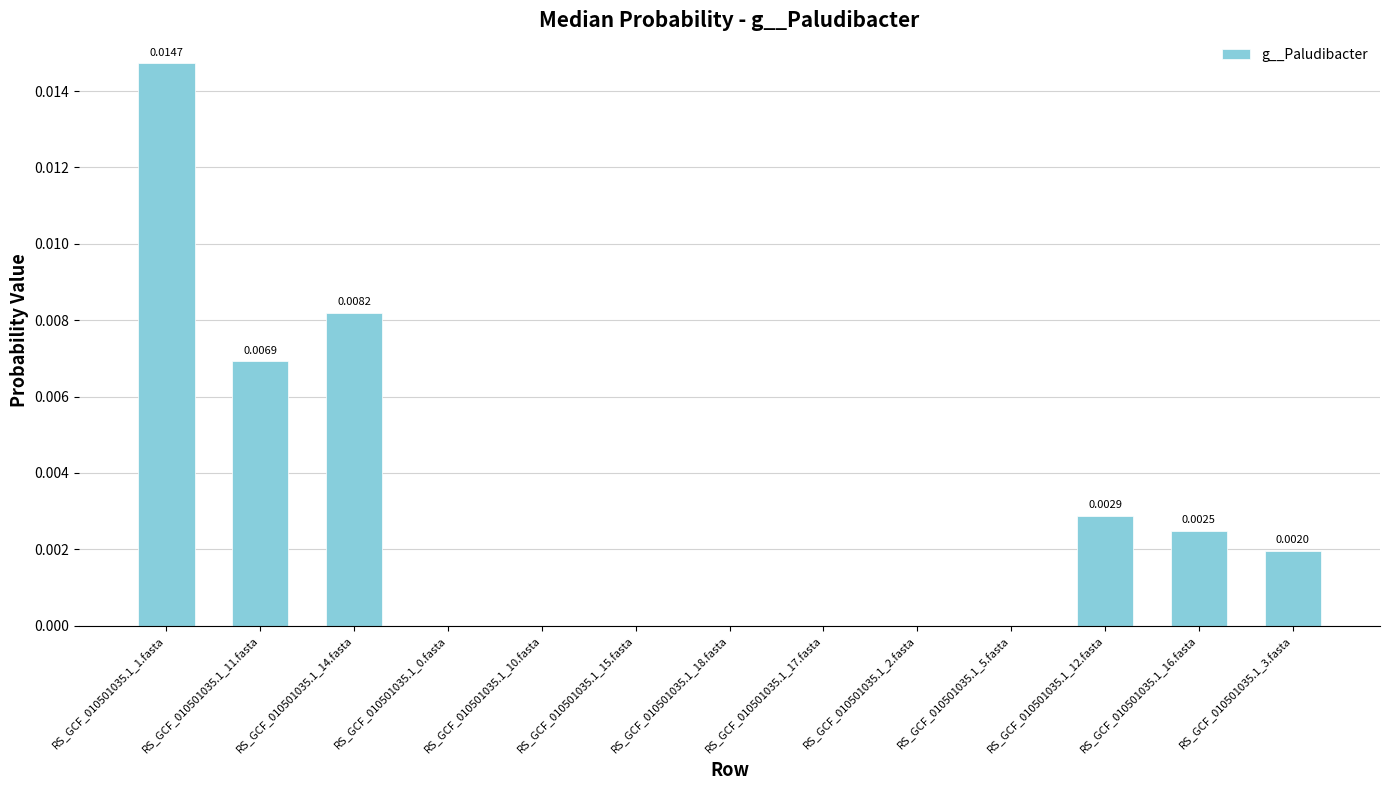

Between RS_GCF_010501035.1_1.fasta and RS_GCF_010501035.1_14.fasta, which is larger?

RS_GCF_010501035.1_1.fasta